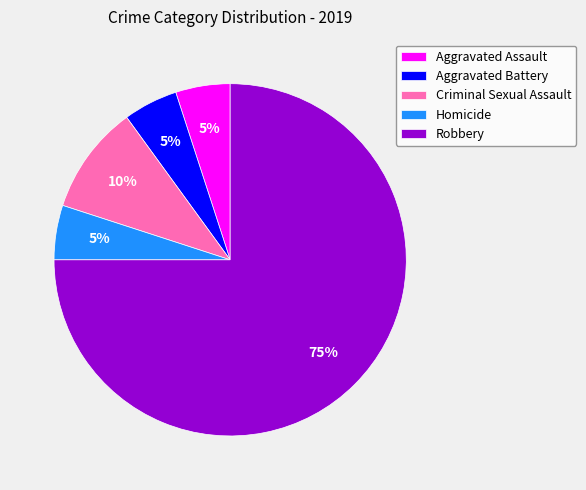

Which slice is the largest?

Robbery